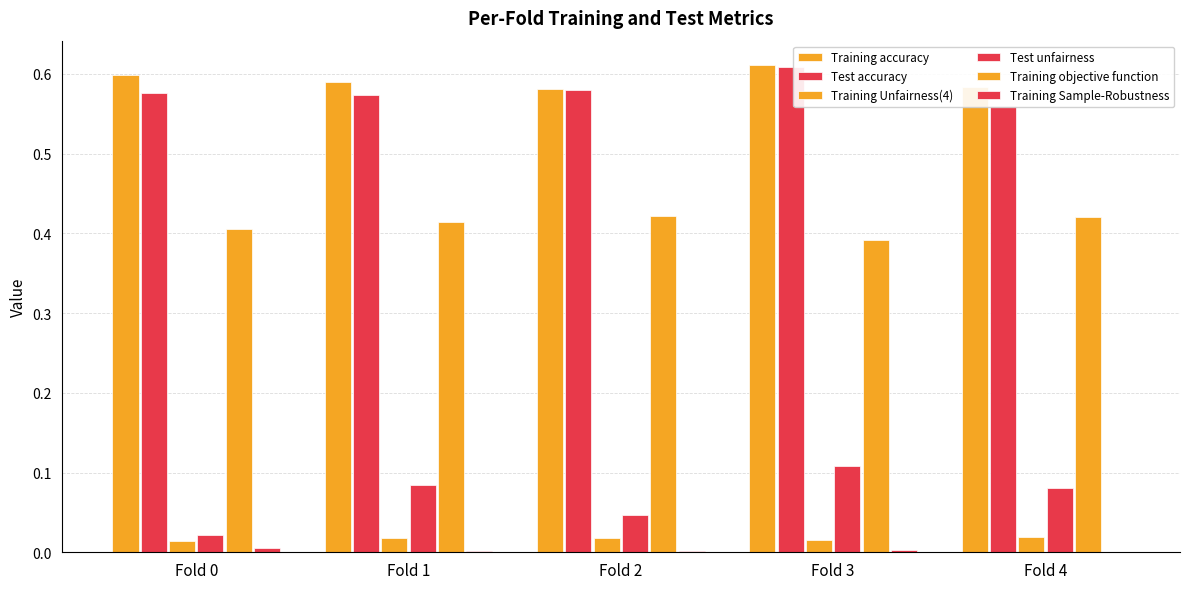

Are the bars horizontal?

No